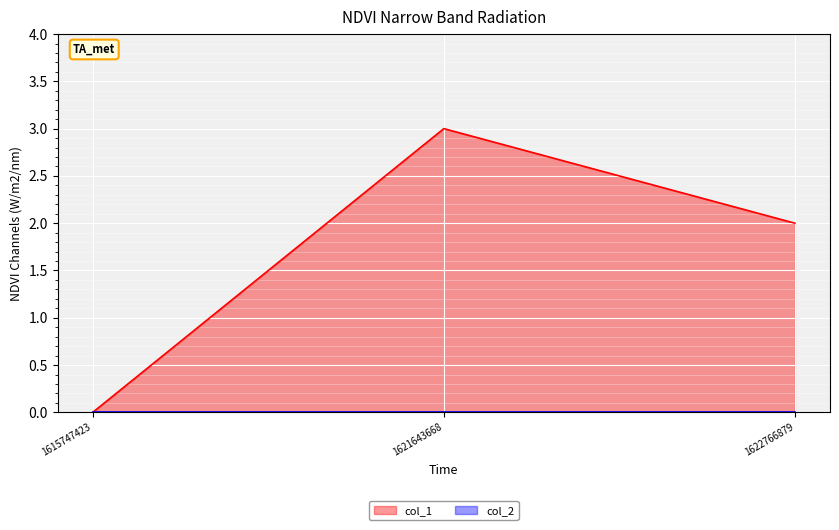

Which category has the highest value across all series?

1621643668